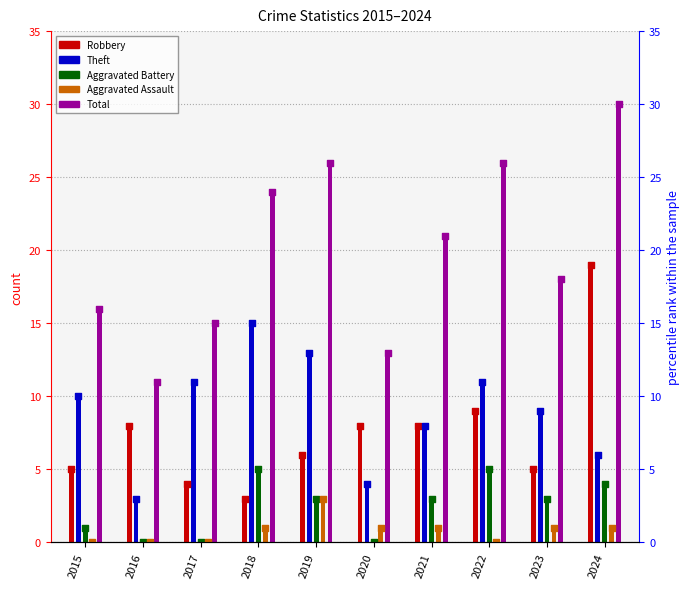

At how many categories does at least one series exceed 29?

1